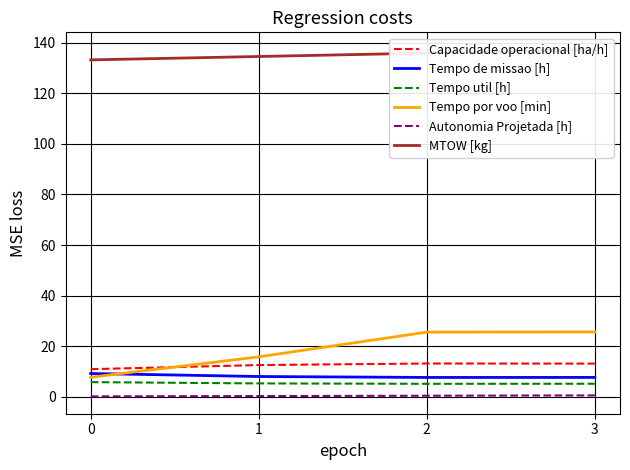

What is the value of the Tempo por voo [min] point at the 4th from the left?

25.6